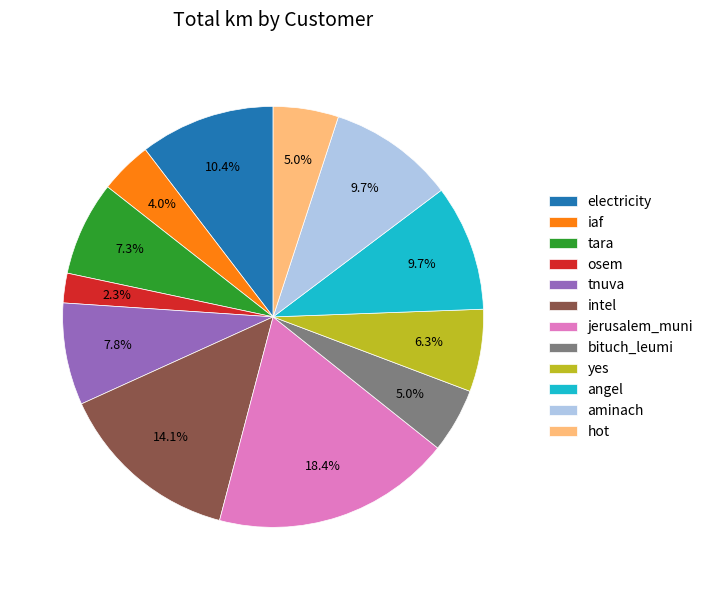

How many segments does this pie chart have?

12